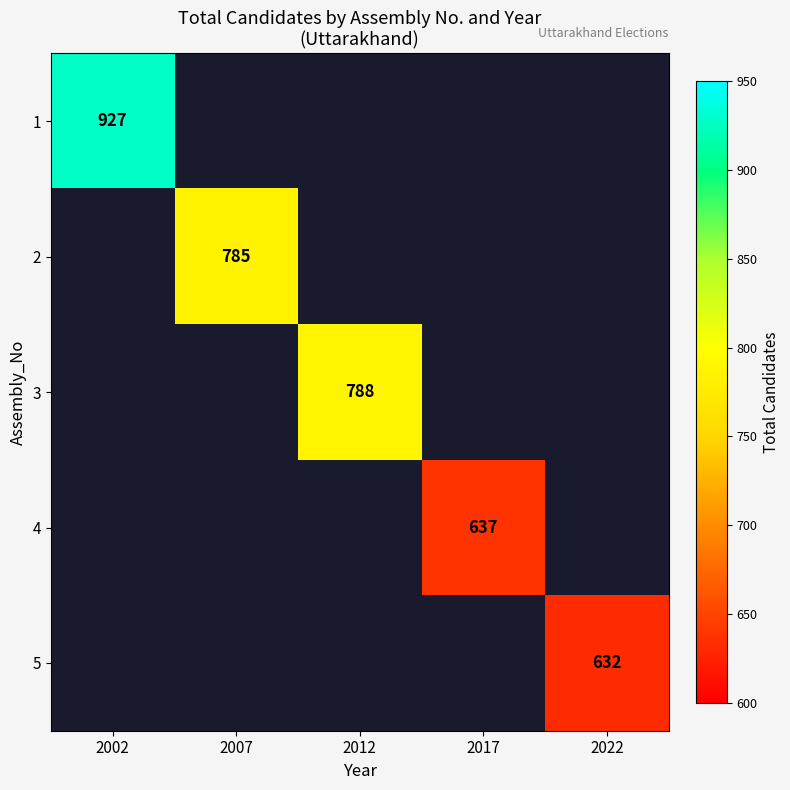

The 3 series shows 788 at 2012. True or false?

True